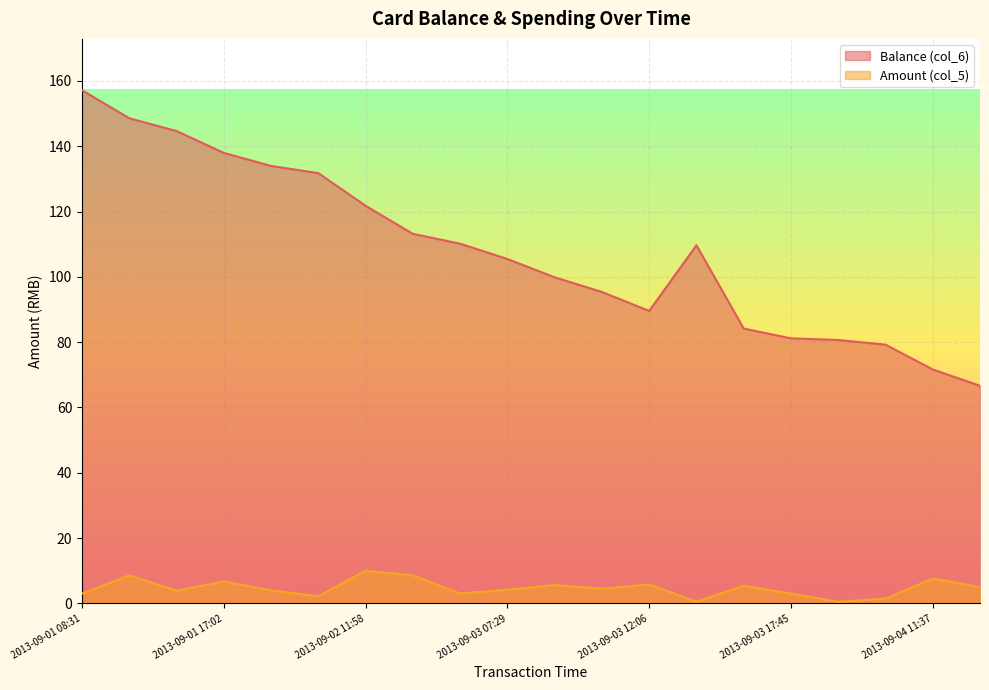

What is the spread (max minus min) of values at 2013-09-02 11:58?

111.8